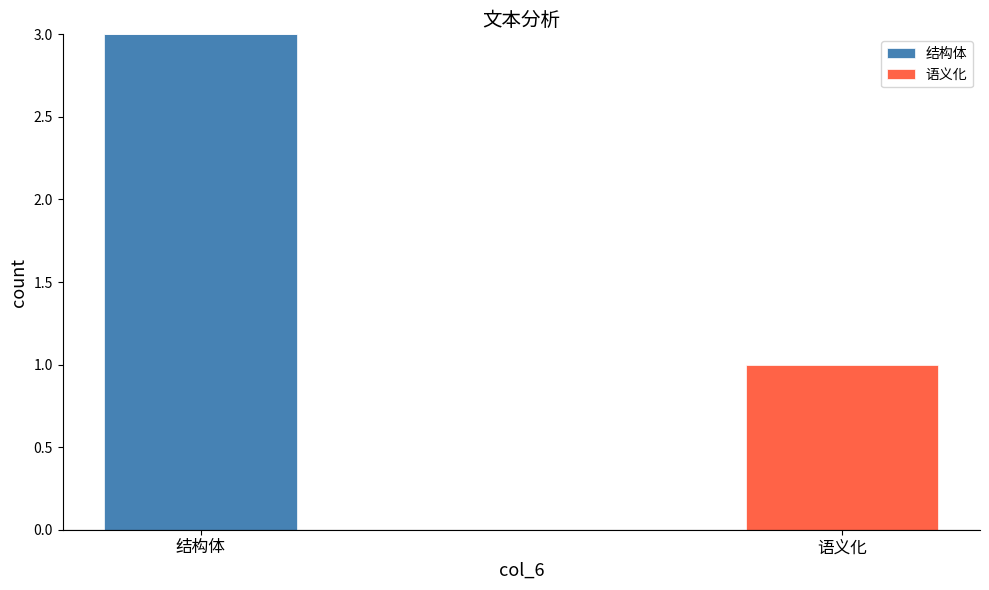

What is the sum of all 结构体 values?

3